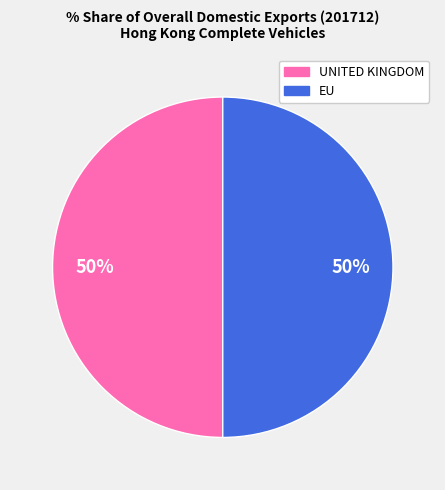

To the nearest percent, what is the average slice percentage?

50%